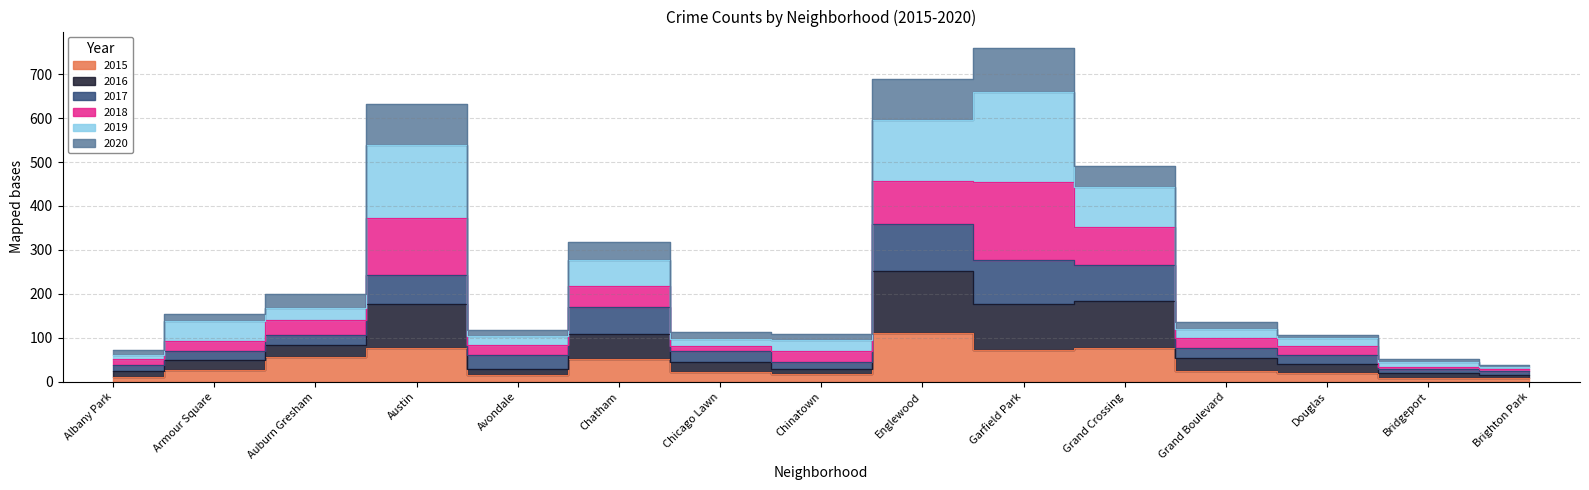

The 2020 series shows 568 at Chatham. True or false?

False